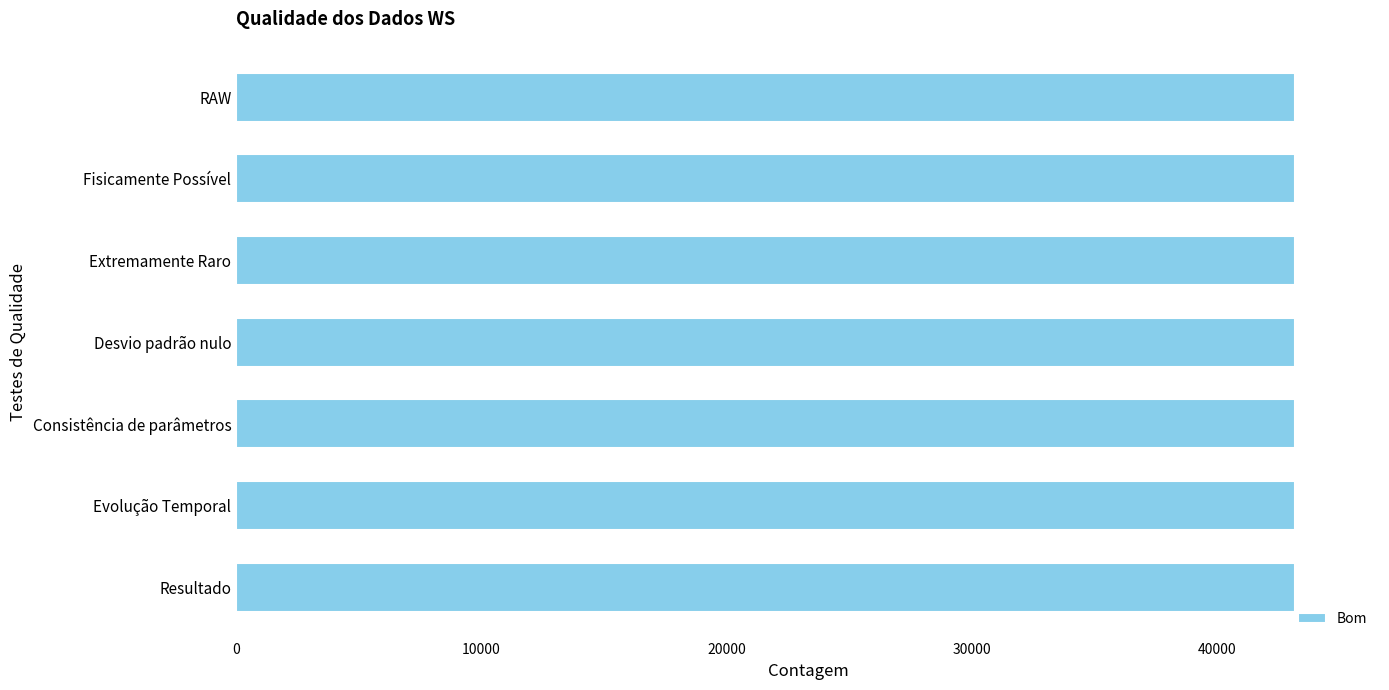

Where is Bom nearest to the value 43172?

RAW